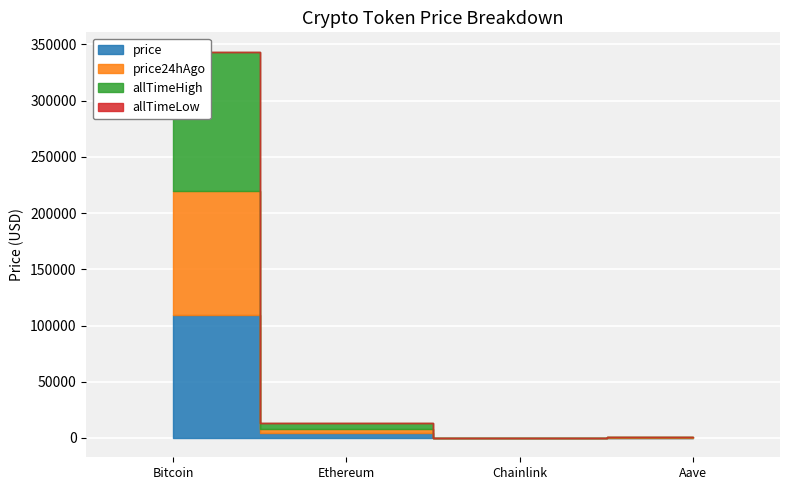

The allTimeHigh series shows 124128.0 at Bitcoin. True or false?

True